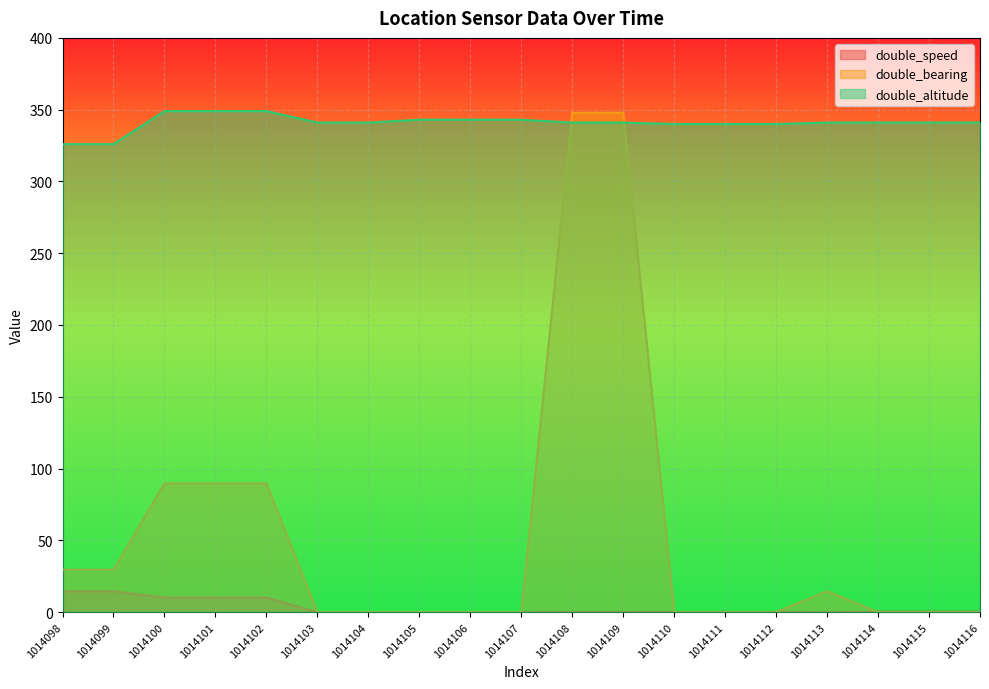

At which label is double_speed closest to 7?

1014100